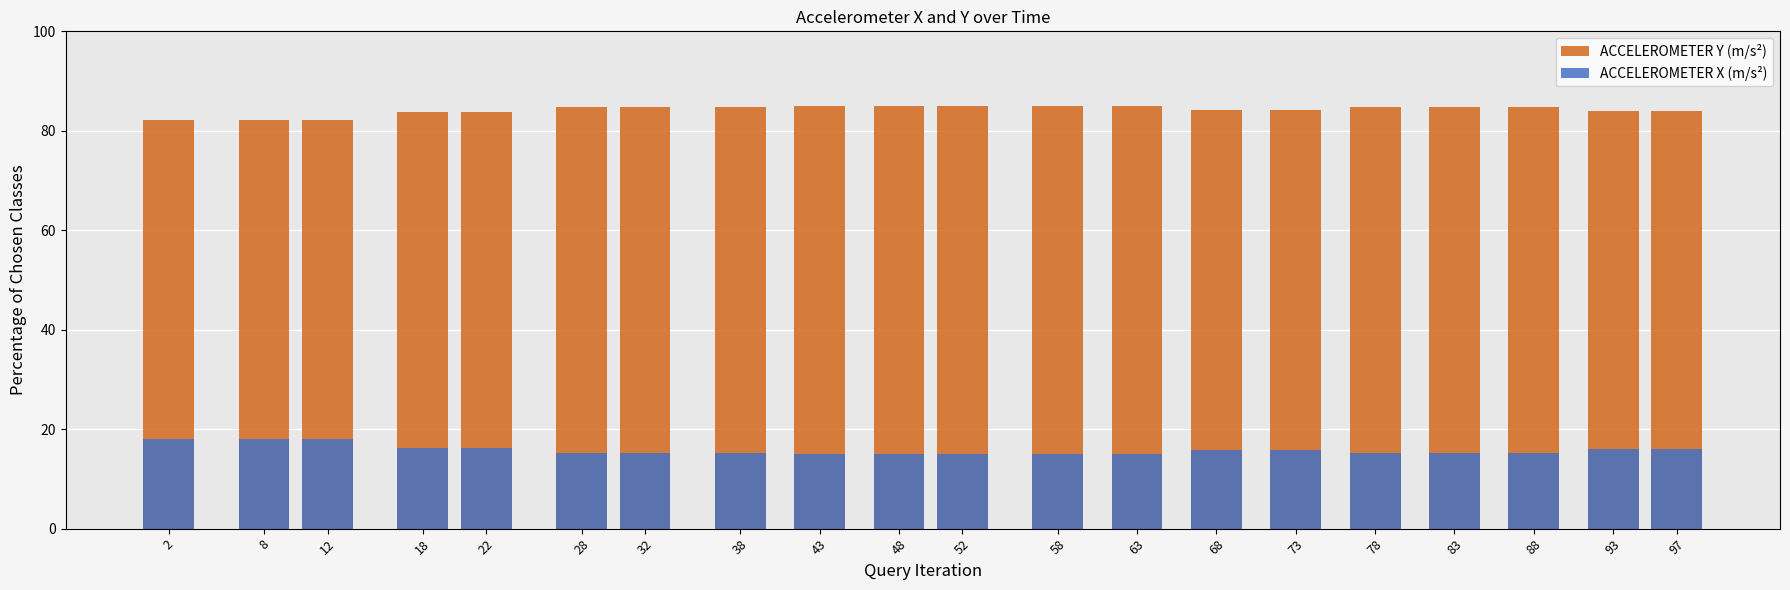

Which category has the lowest value across all series?

52